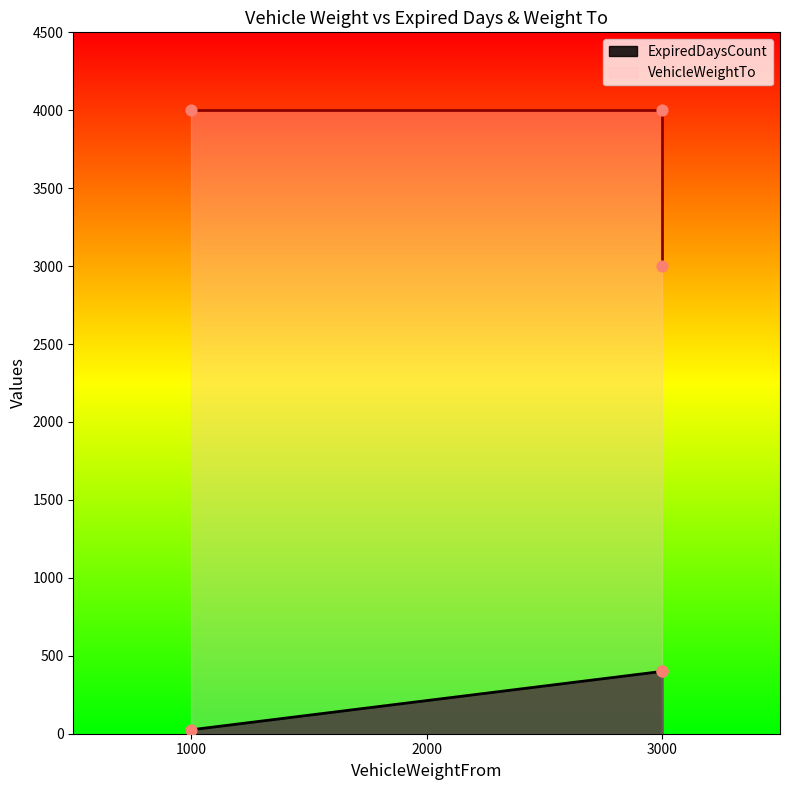

Is the value of ExpiredDaysCount at 1000 greater than the value of VehicleWeightTo at 1000?

No